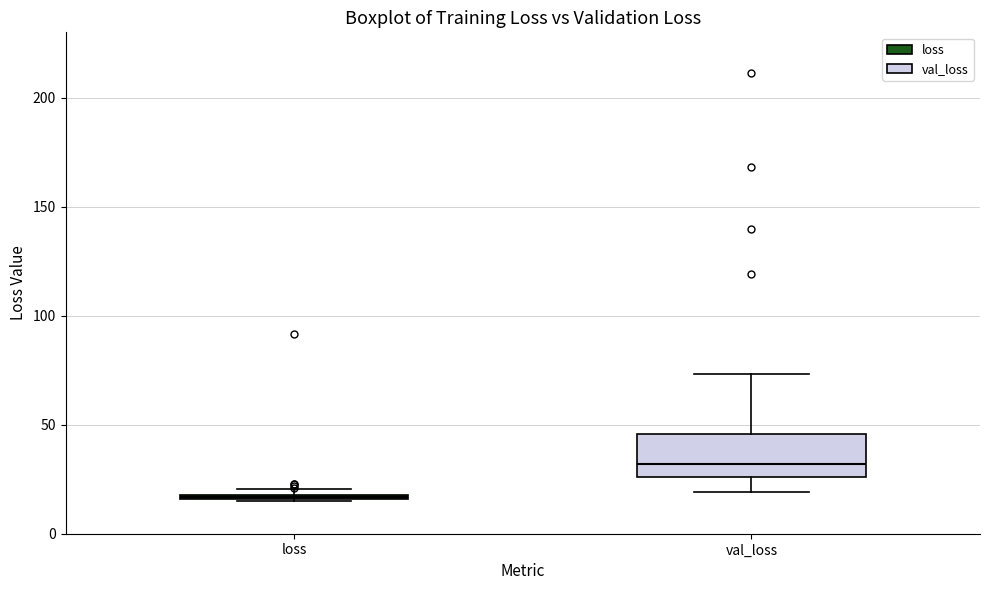

Where is the lower edge of the box for loss on the y-axis? The values are not printed on the chart, so give them approximately, as read against the axis.

15